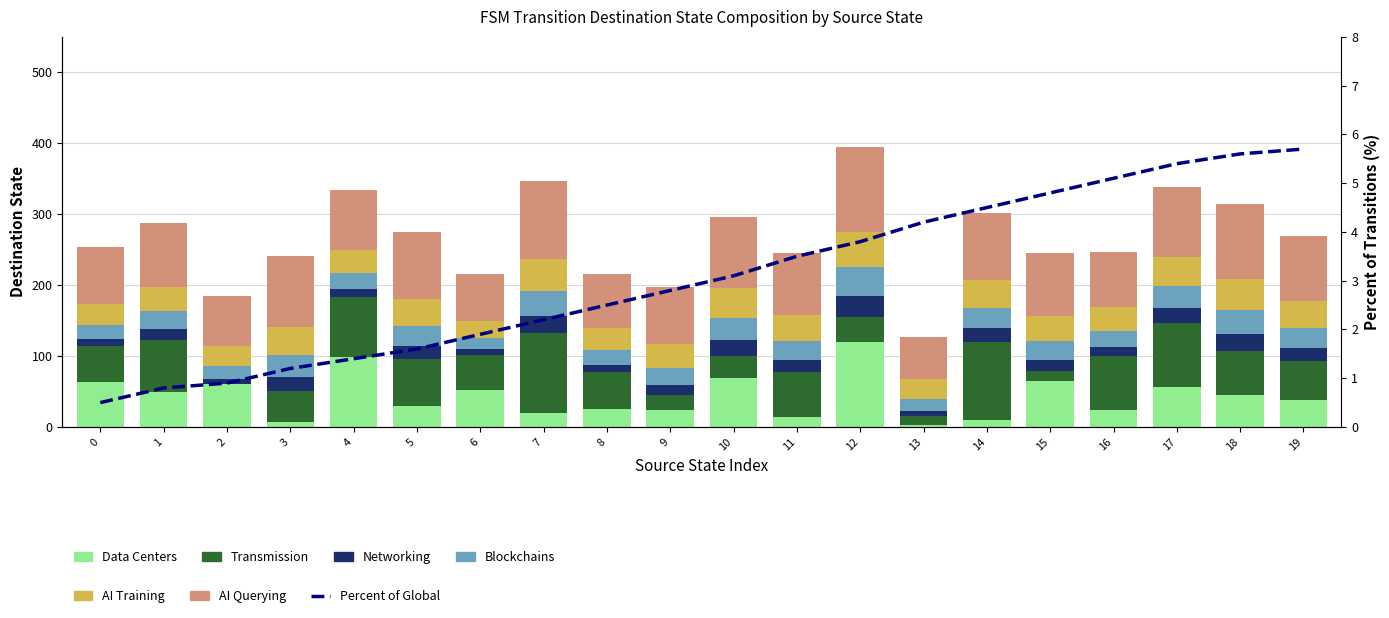

What is the maximum value for Transmission?

112